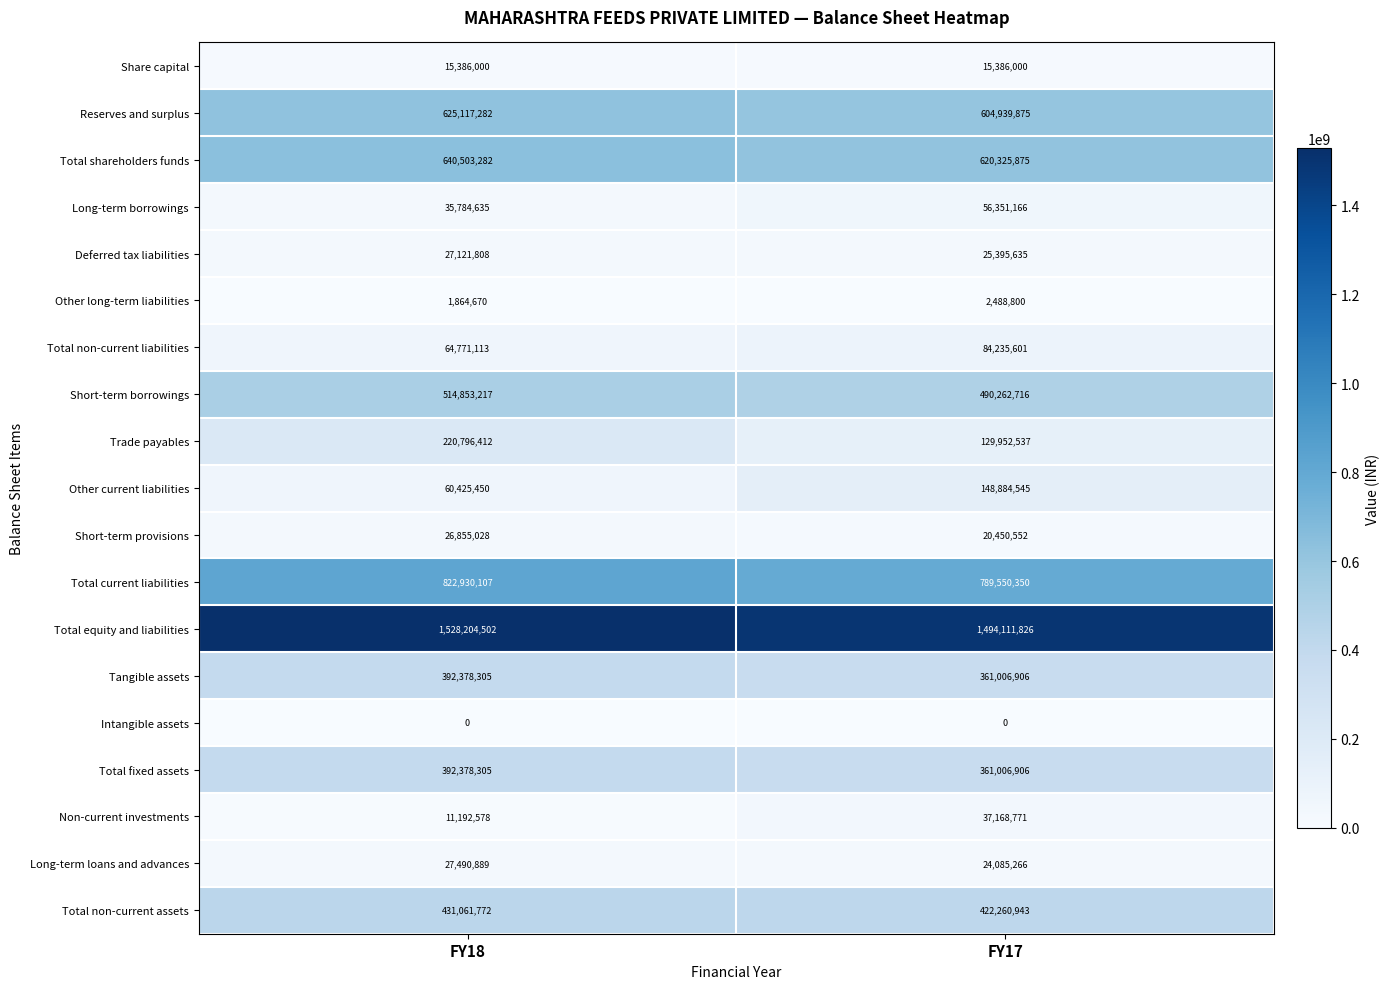

Count the number of categories in the chart.

2